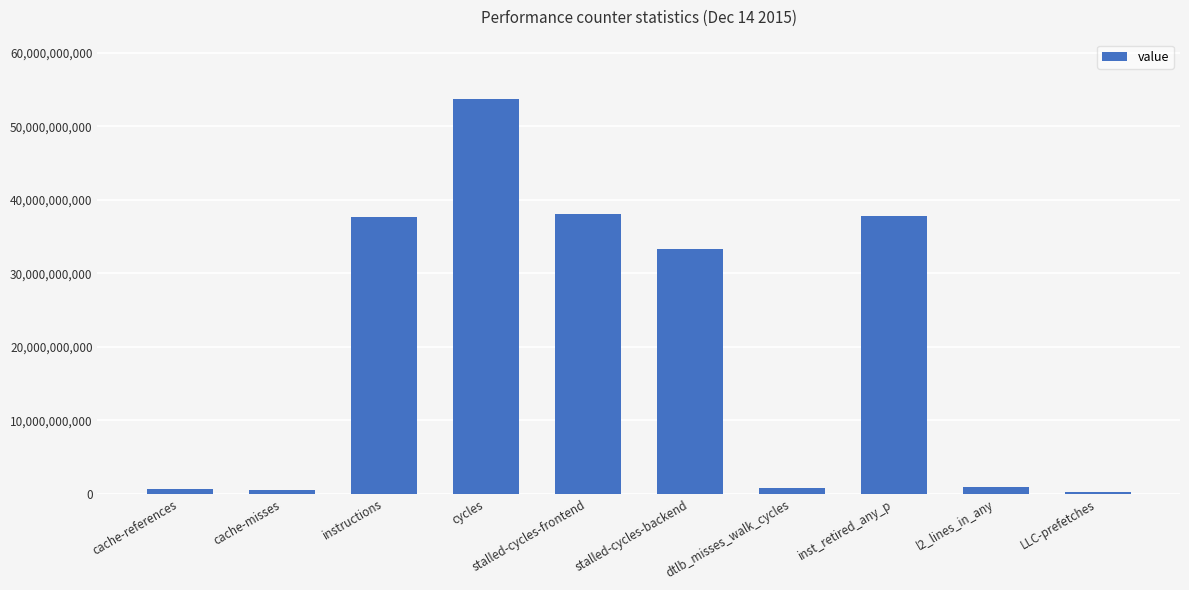

What is the average value?

20380221161